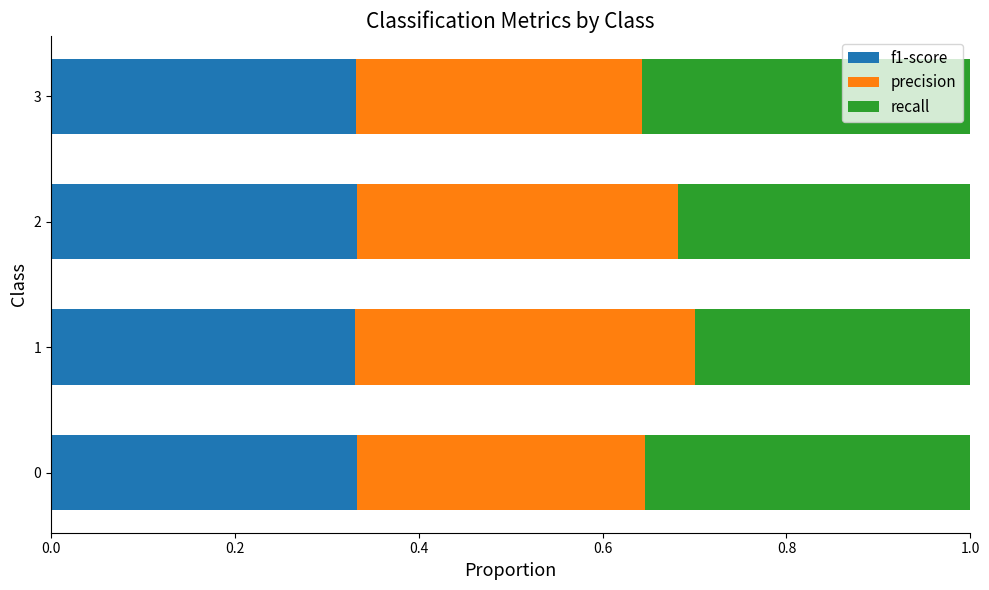

How many f1-score values are between 0 and 1?

4